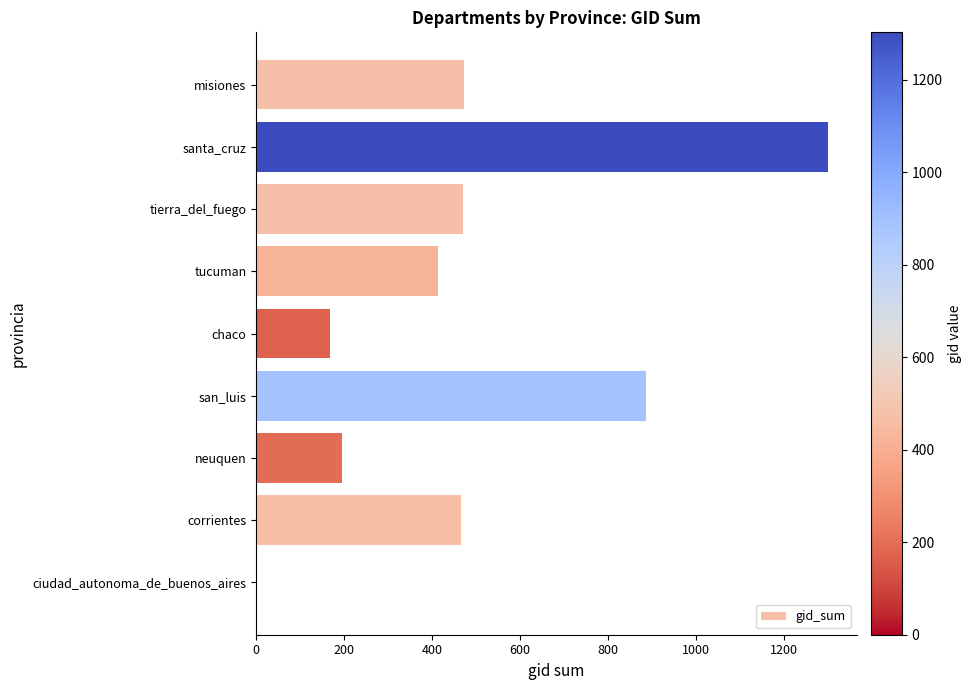

What is the sum of all values?

4374